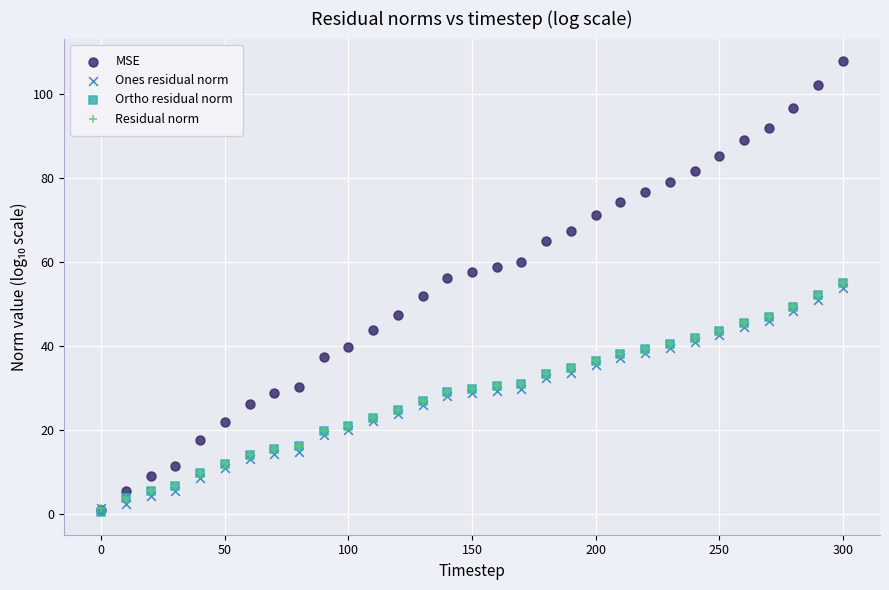

What are all the series names shown in the legend?

MSE, Ones residual norm, Ortho residual norm, Residual norm